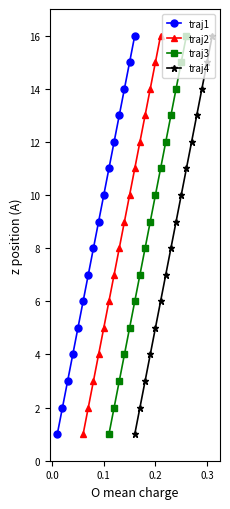

Does the chart display data point markers on the line(s)?

Yes